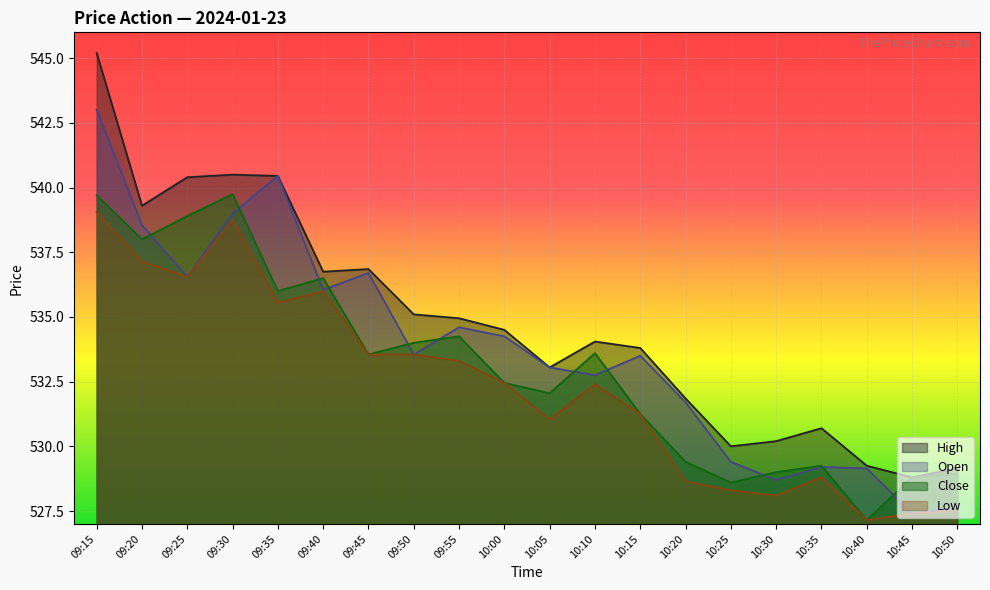

The Low series shows 165.3 at 10:30. True or false?

False